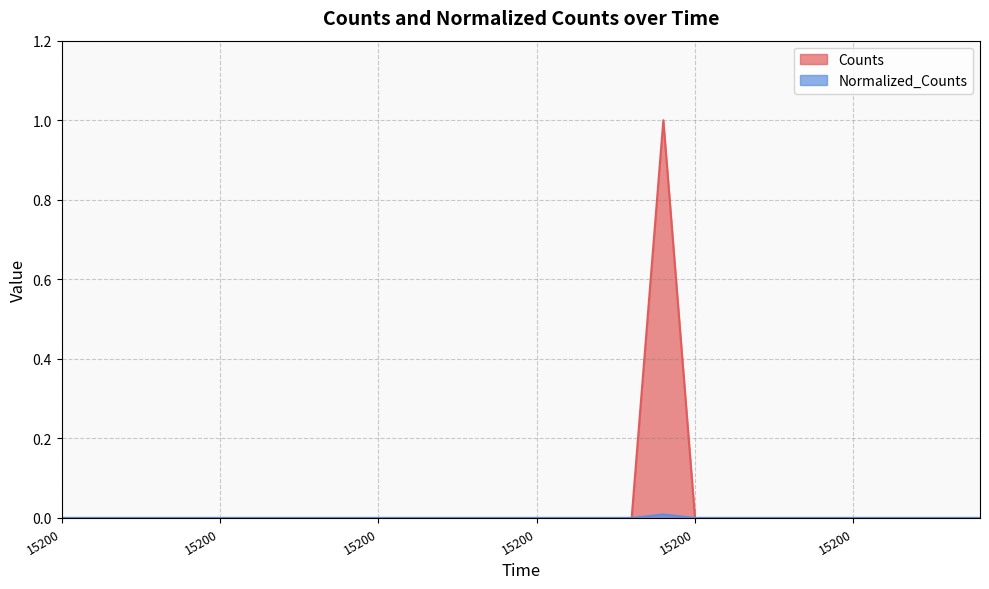

How many positive values does the Counts series have?

1